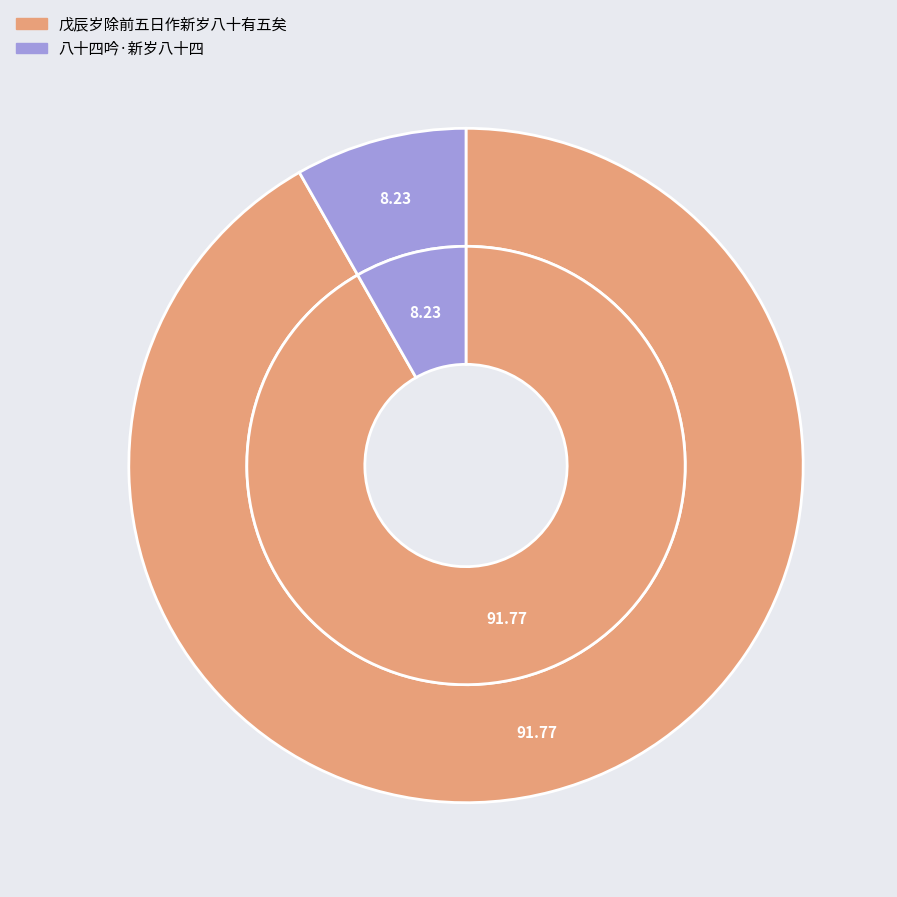

What percentage is the 八十四吟·新岁八十四 slice, to the nearest percent?

8%